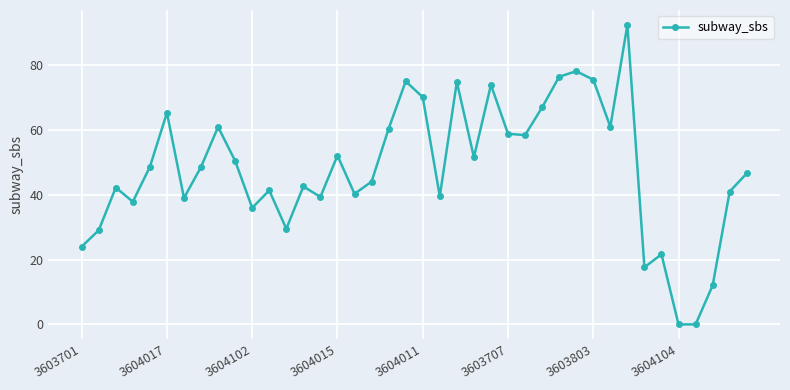

What is the average value?

48.0